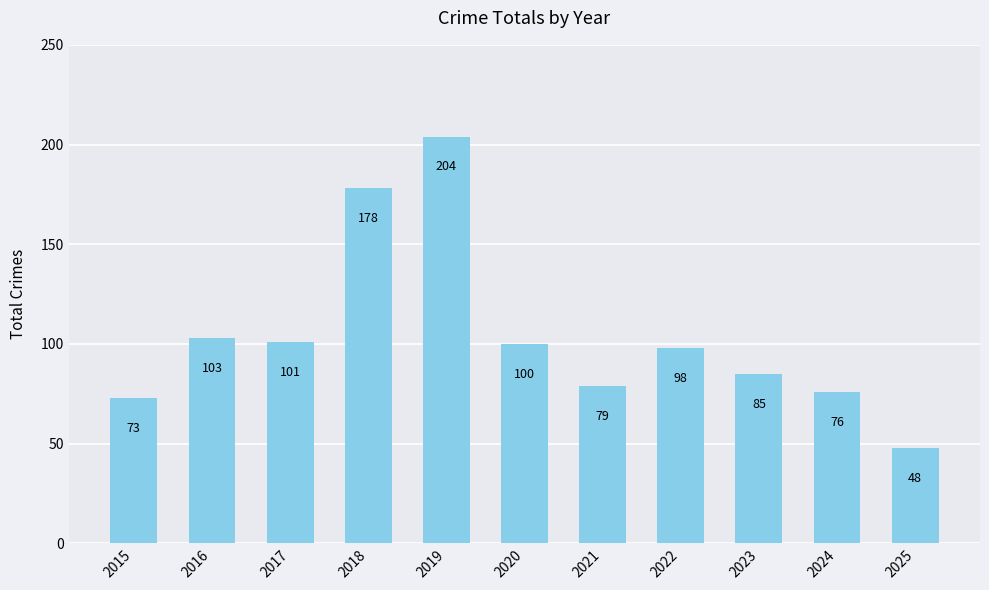

What is the change in value from 2021 to 2024?

-3